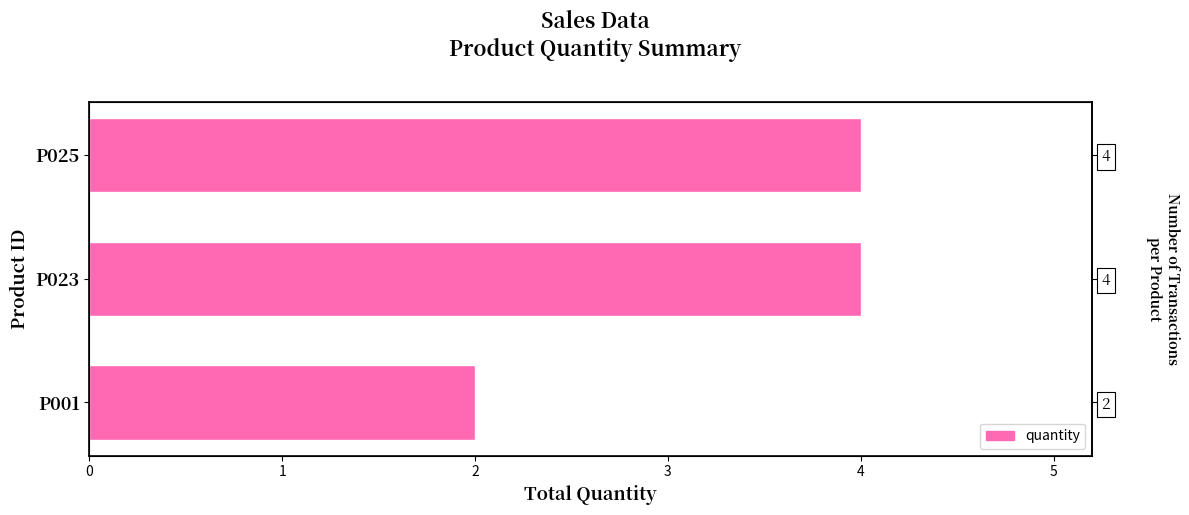

The chart shows a value of 4 at P025. True or false?

True